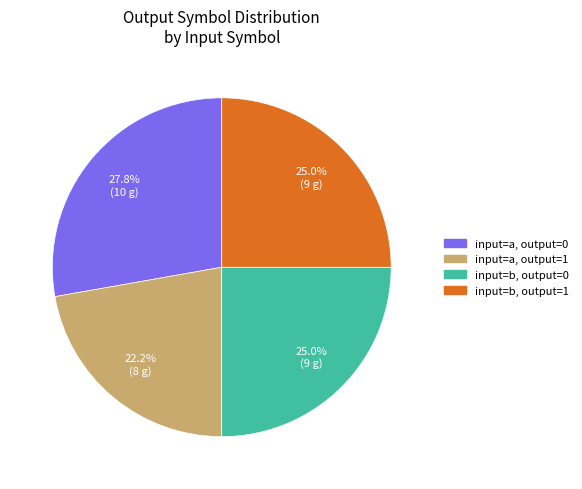

Which category has the biggest portion of the pie?

input=a, output=0